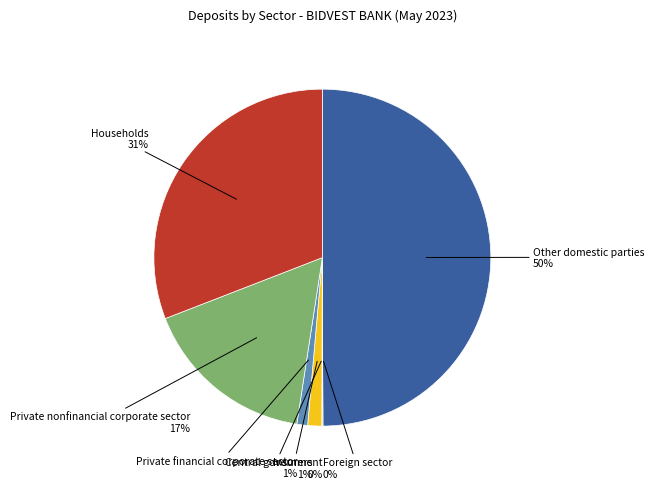

To the nearest percent, what is the difference between the largest and smallest slice percentages?

50%